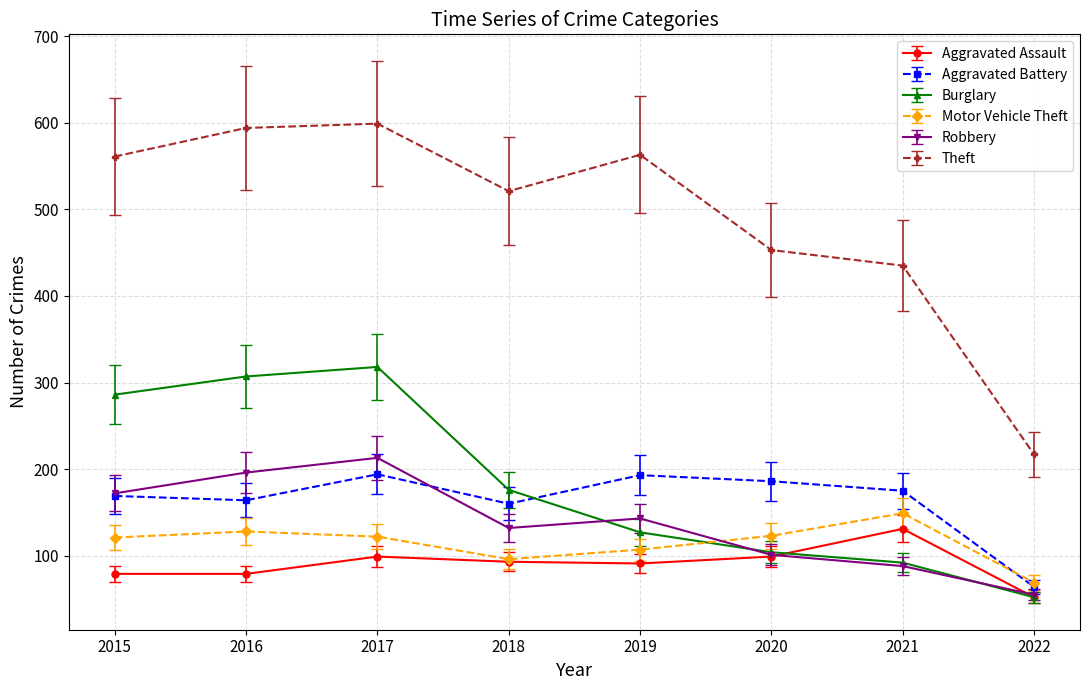

True or false: Burglary and Theft intersect in this chart.

False